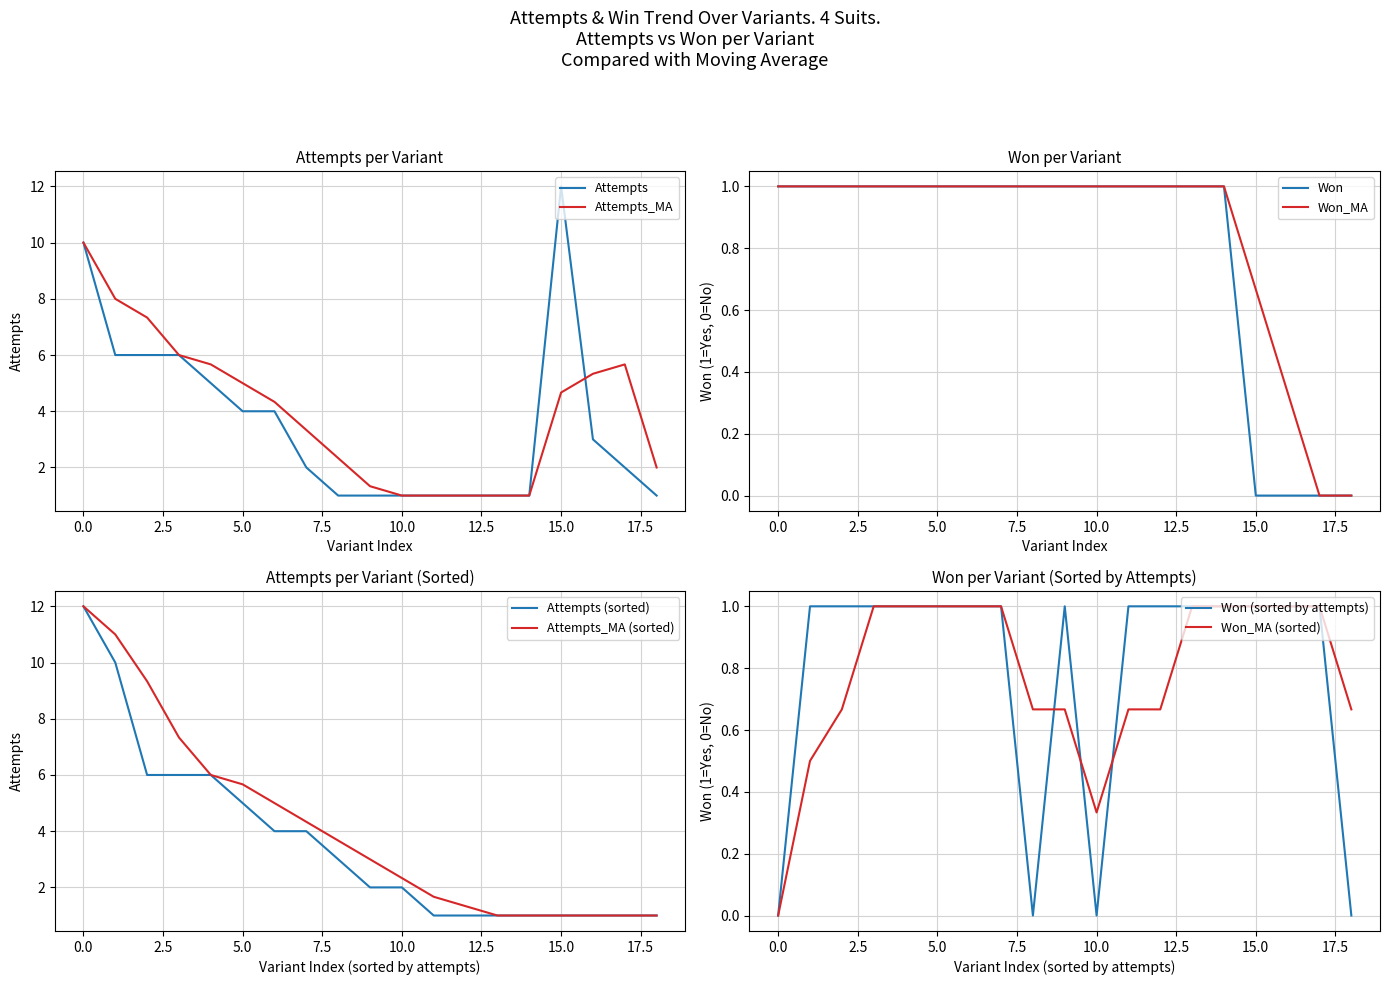

Is it true that Won_MA equals 1.0 at 5.0?

True